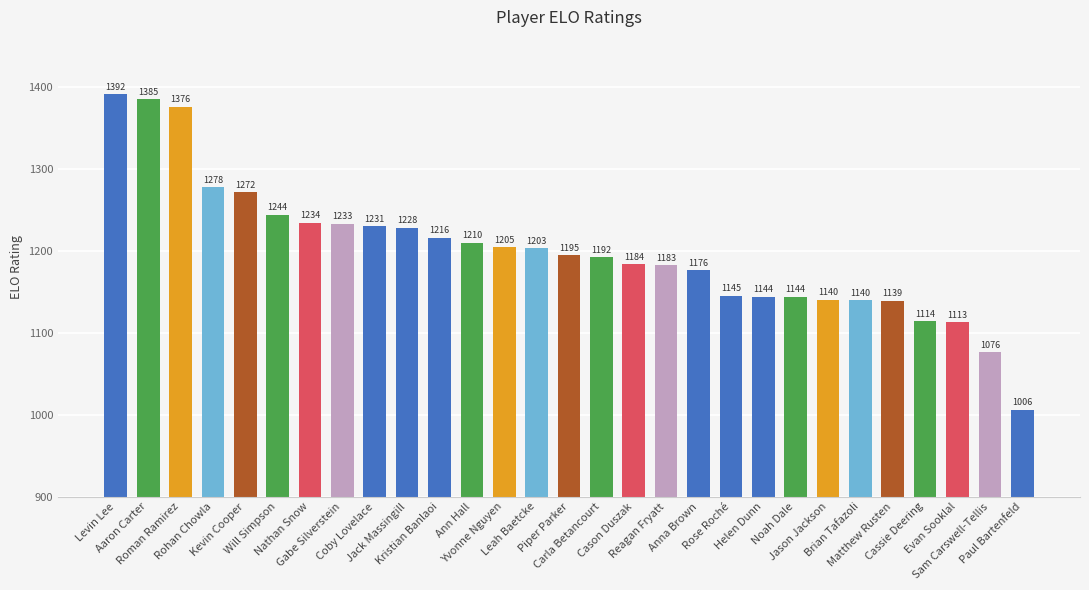

What is the average value?

1200.0